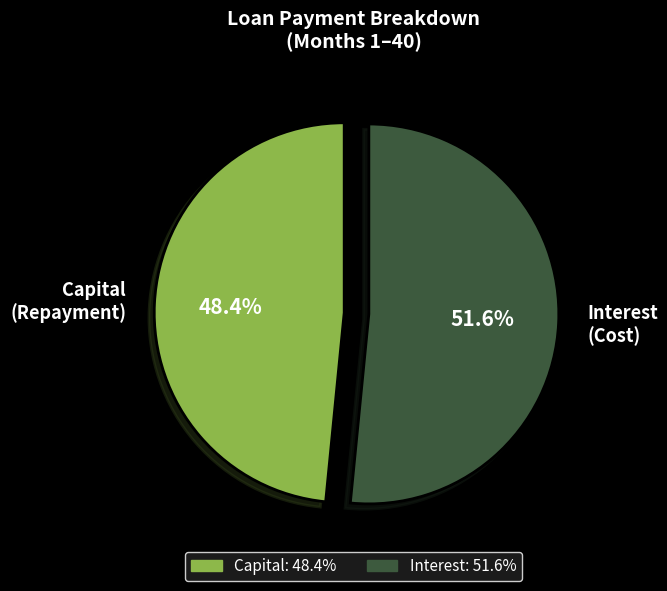

Is there any slice that represents more than half of the pie?

Yes